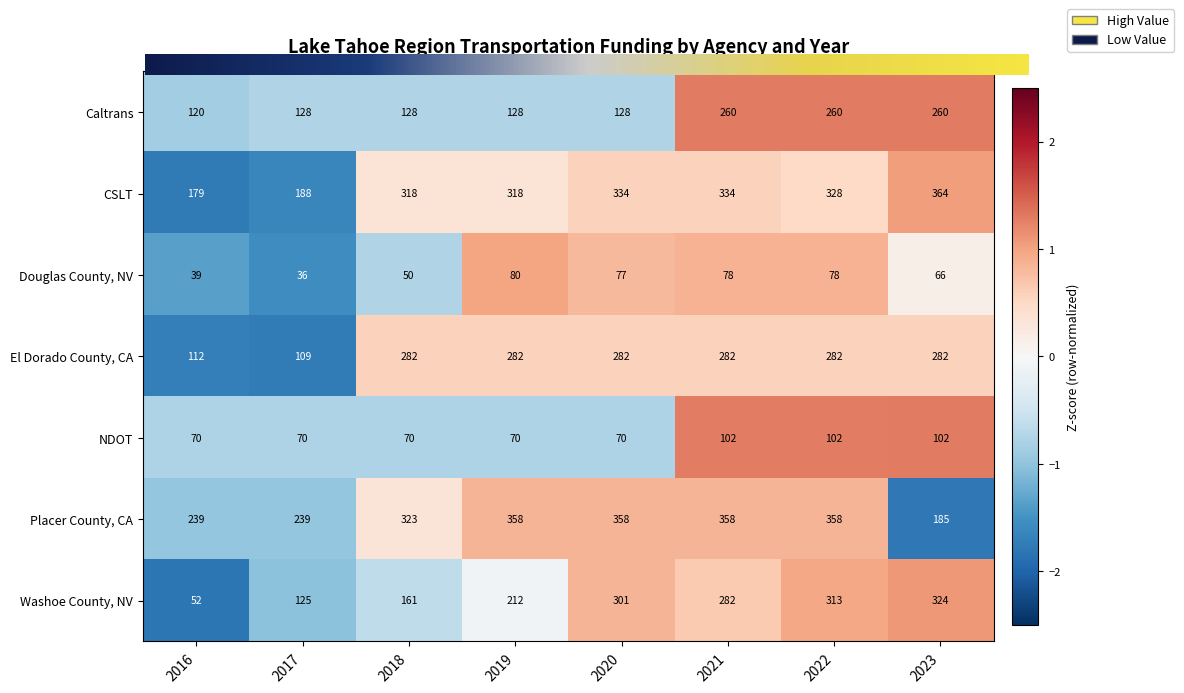

How many distinct data groups are displayed?

7